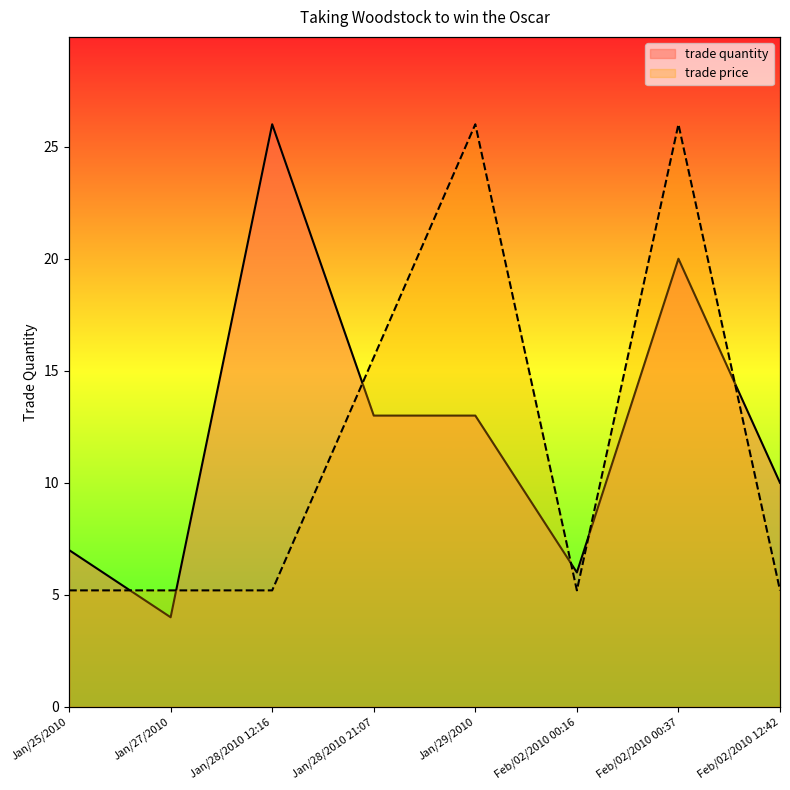

Does the chart have visible grid lines?

No